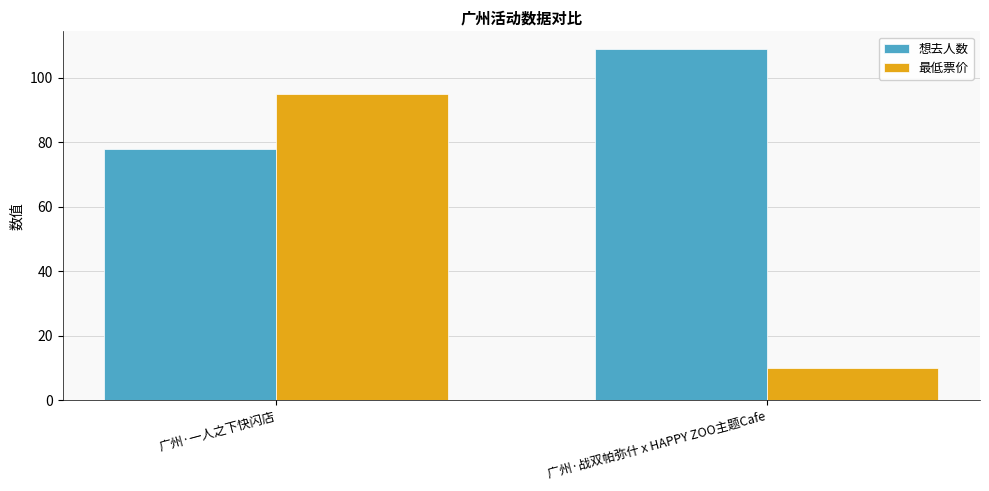

True or false: 想去人数 has a value of 109 at 广州·战双帕弥什 x HAPPY ZOO主题Cafe.

True